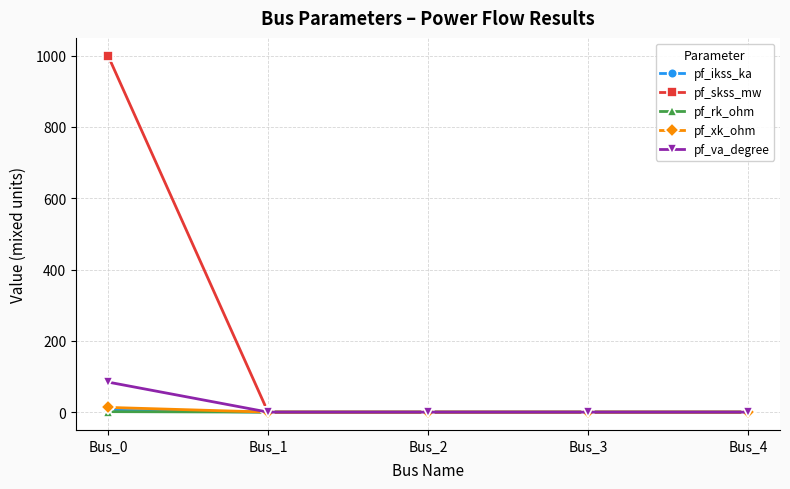

At which category is the sum across all series the highest?

Bus_0